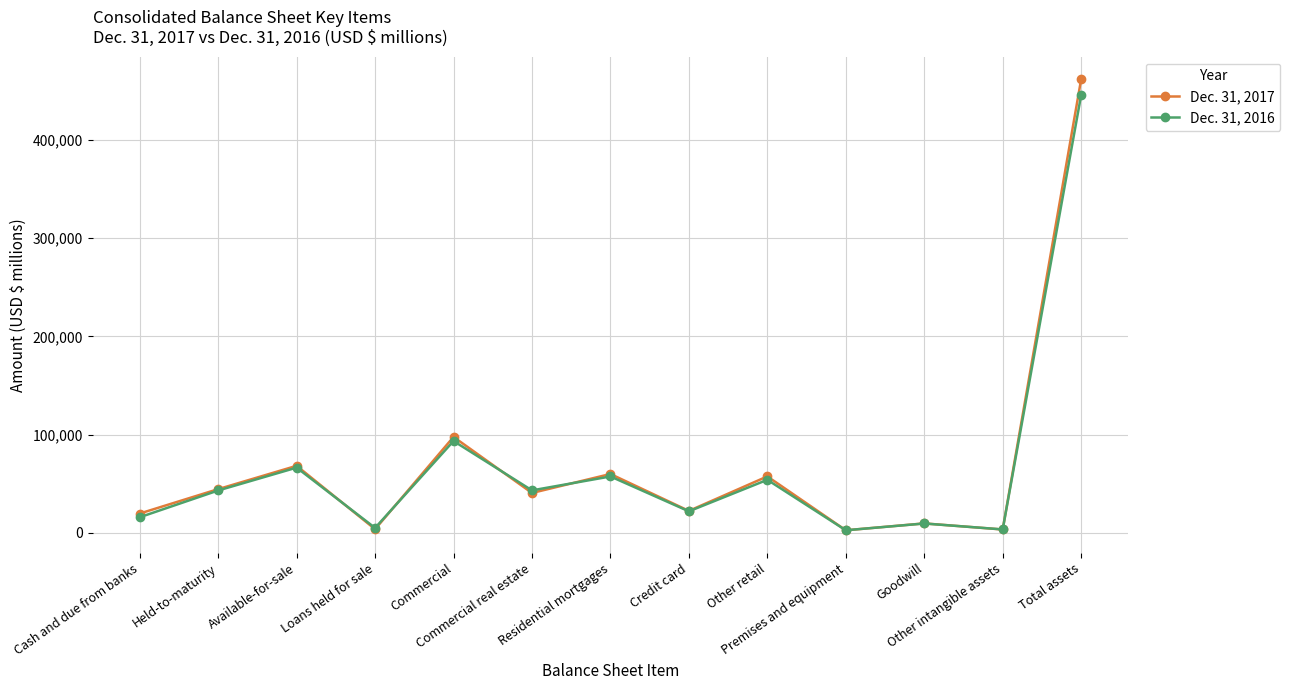

List the series in order of their overall mean, lowest first.

Dec. 31, 2016, Dec. 31, 2017